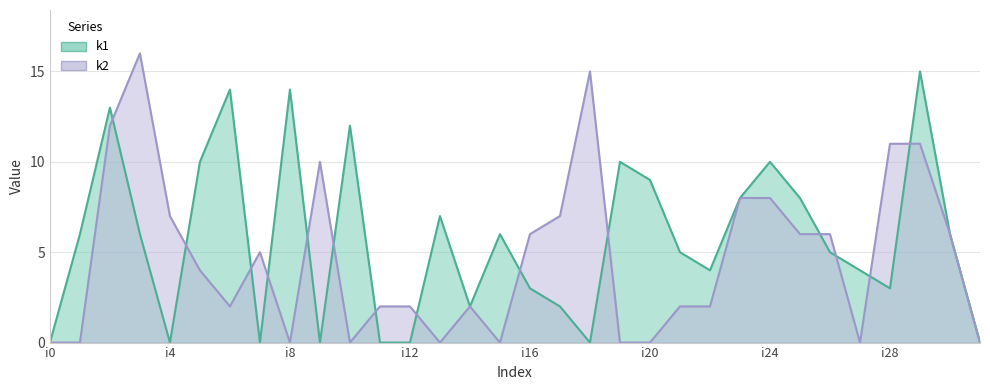

At how many categories does at least one series exceed 3?

27